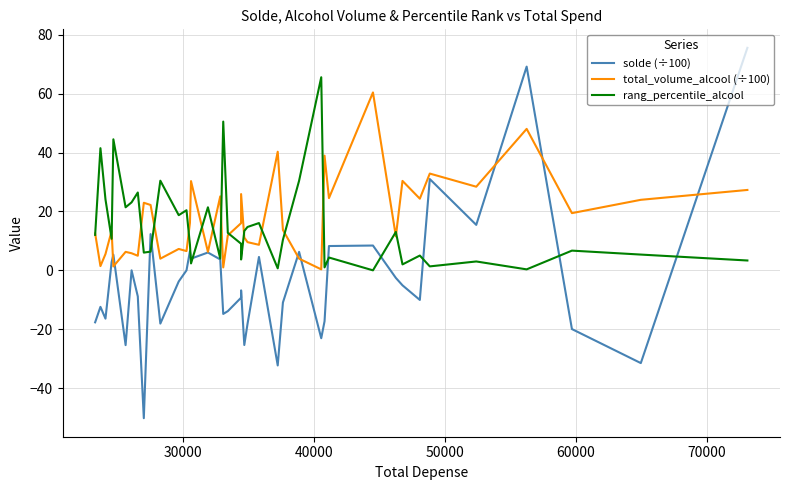

Which series has the largest range (max minus min)?

solde (÷100)